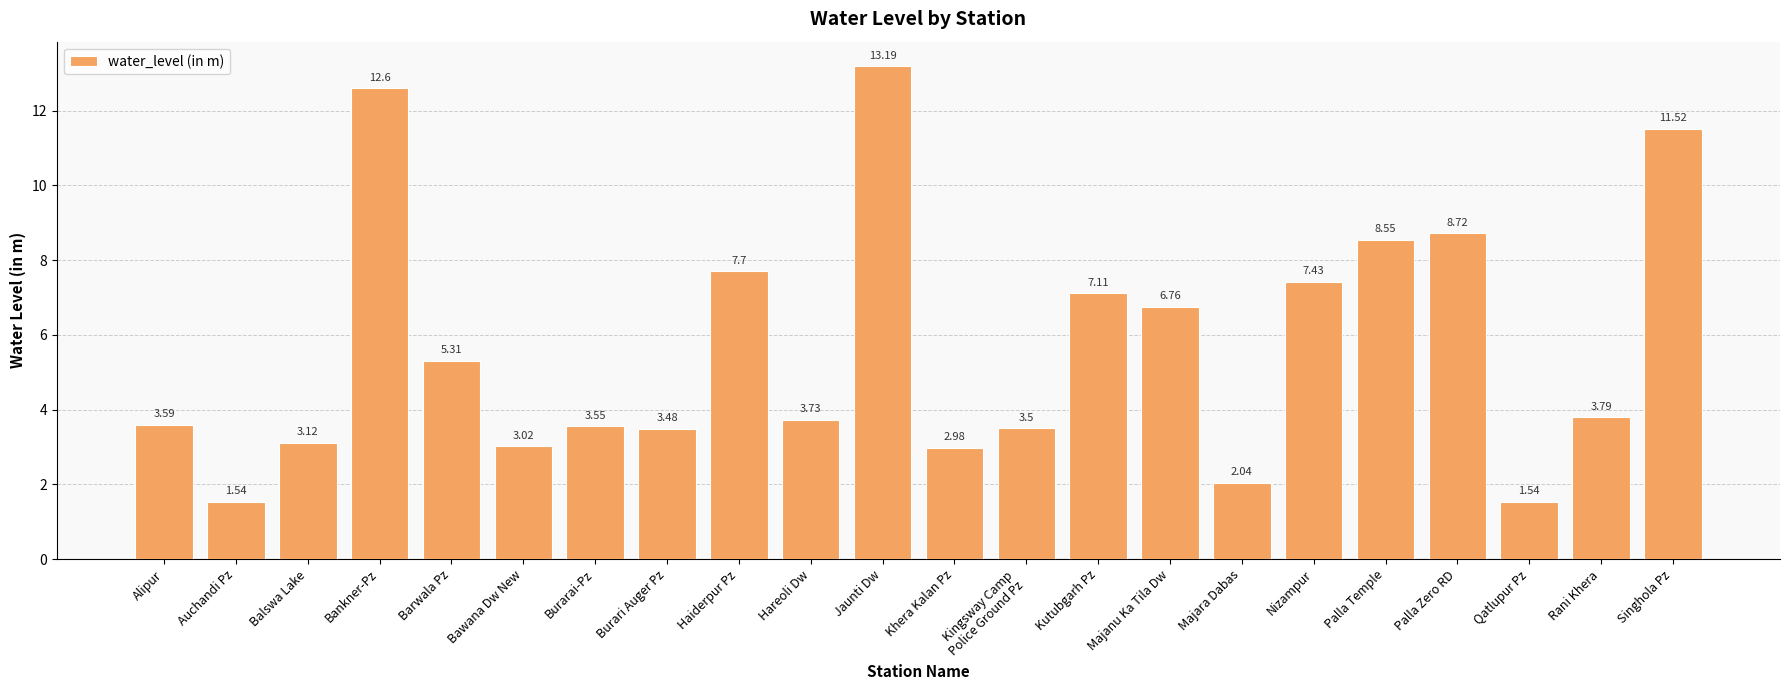

True or false: the data shows 5.3 at Barwala Pz.

True